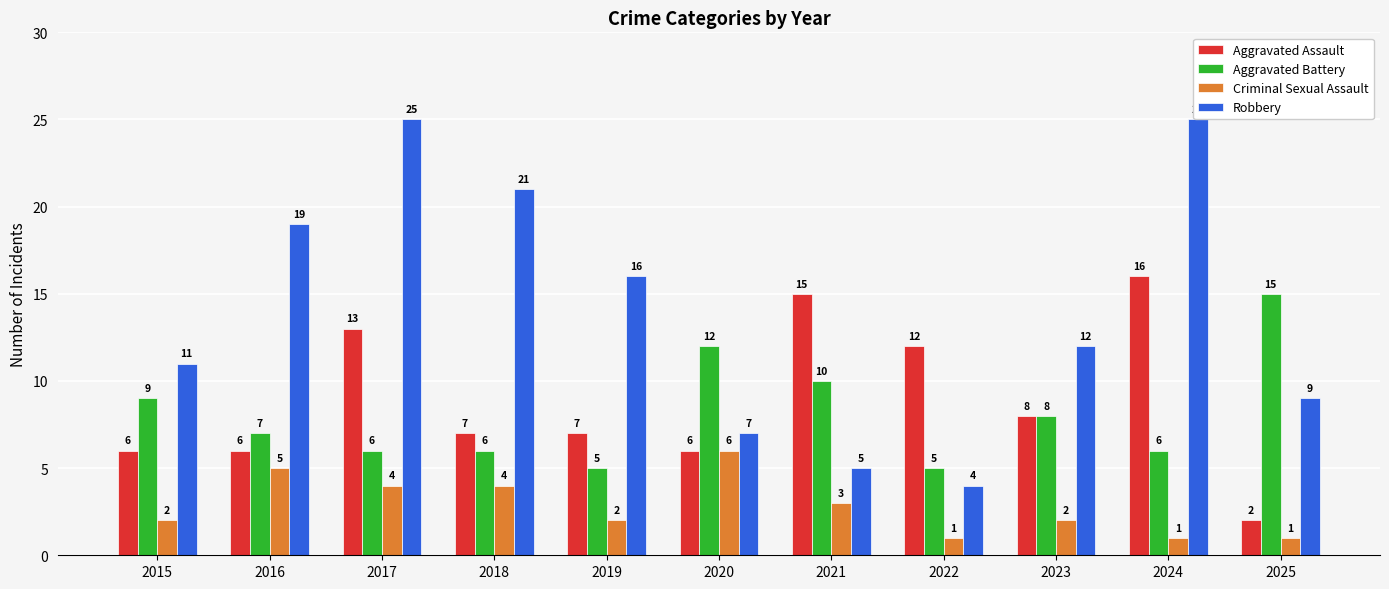

What is the difference between the maximum and minimum values in the Criminal Sexual Assault series?

5